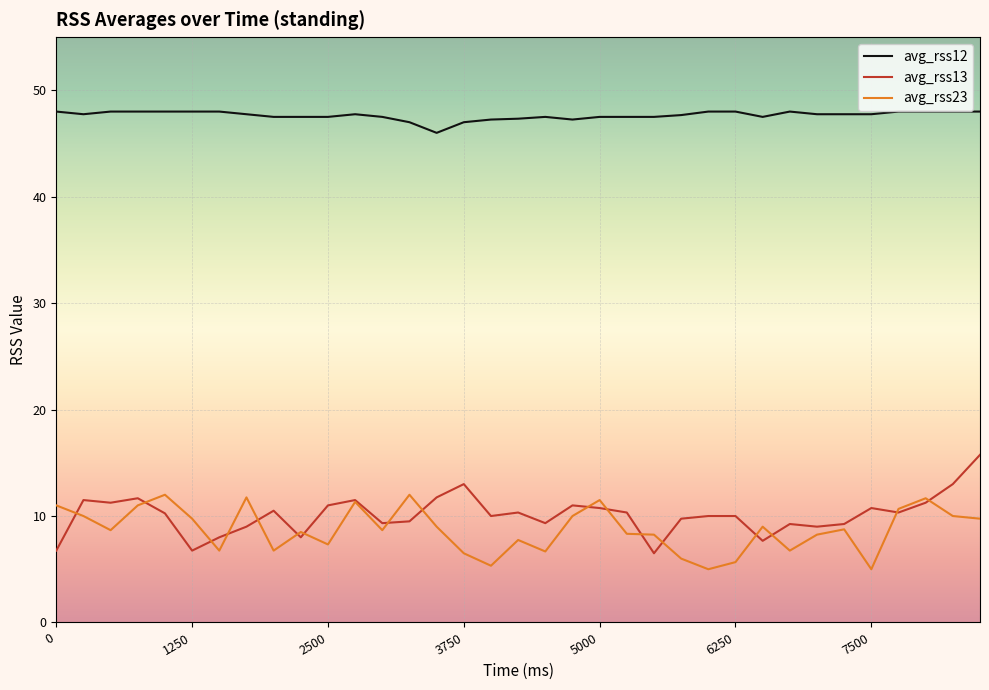

List the series in order of their peak value, highest first.

avg_rss12, avg_rss13, avg_rss23